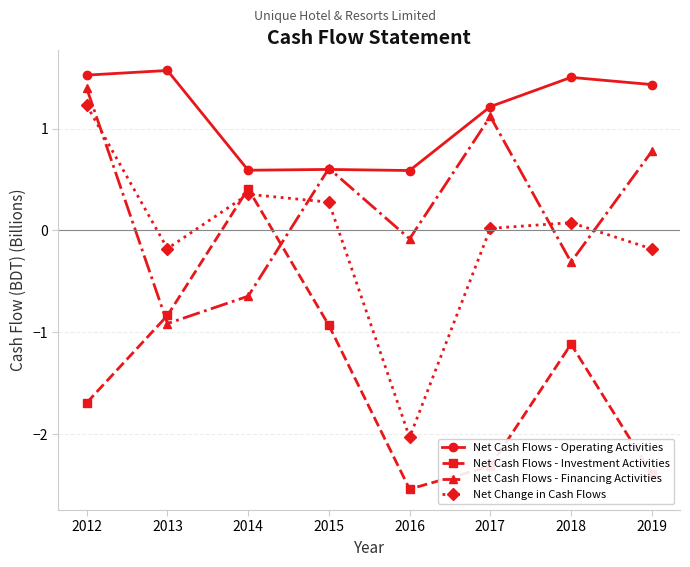

Which category has the highest value in the Net Cash Flows - Financing Activities series?

2012